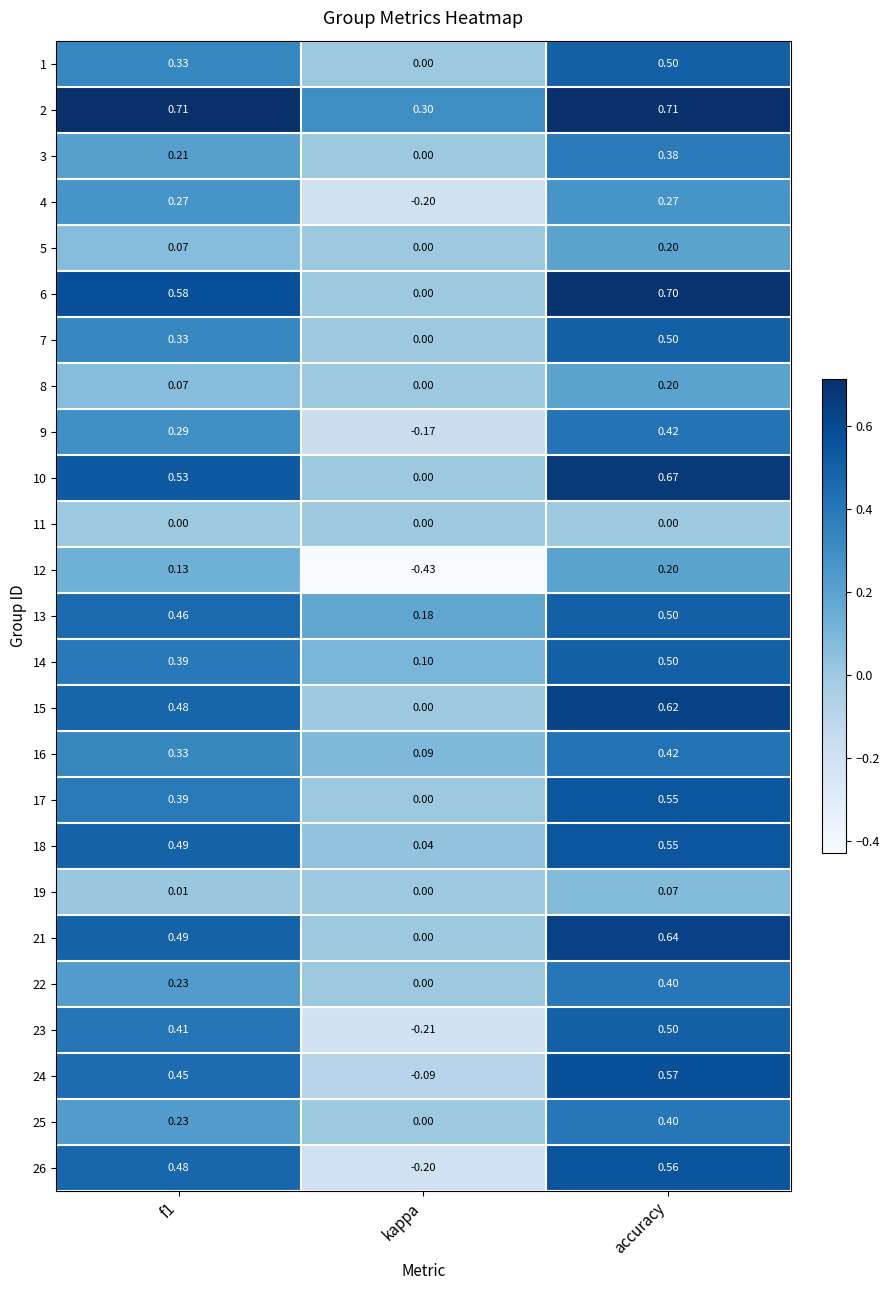

Where is 2 nearest to the value 0?

kappa